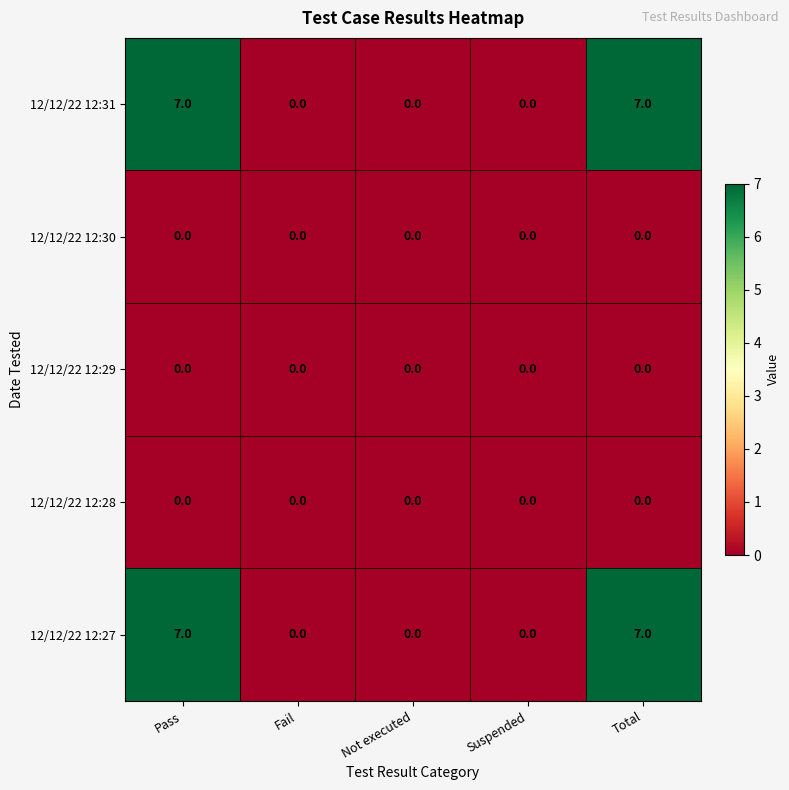

What is the maximum value shown in the chart?

7